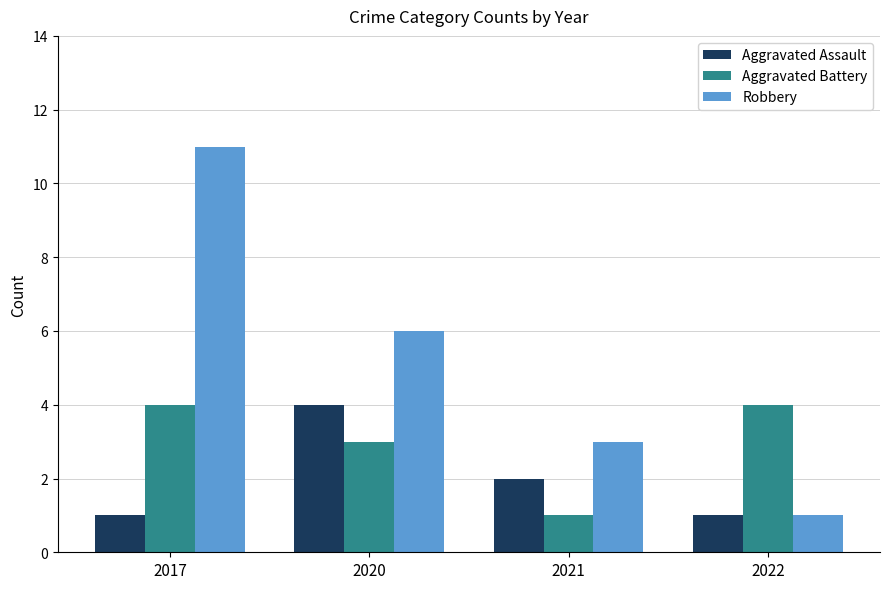

Is it true that Robbery equals 3 at 2020?

False